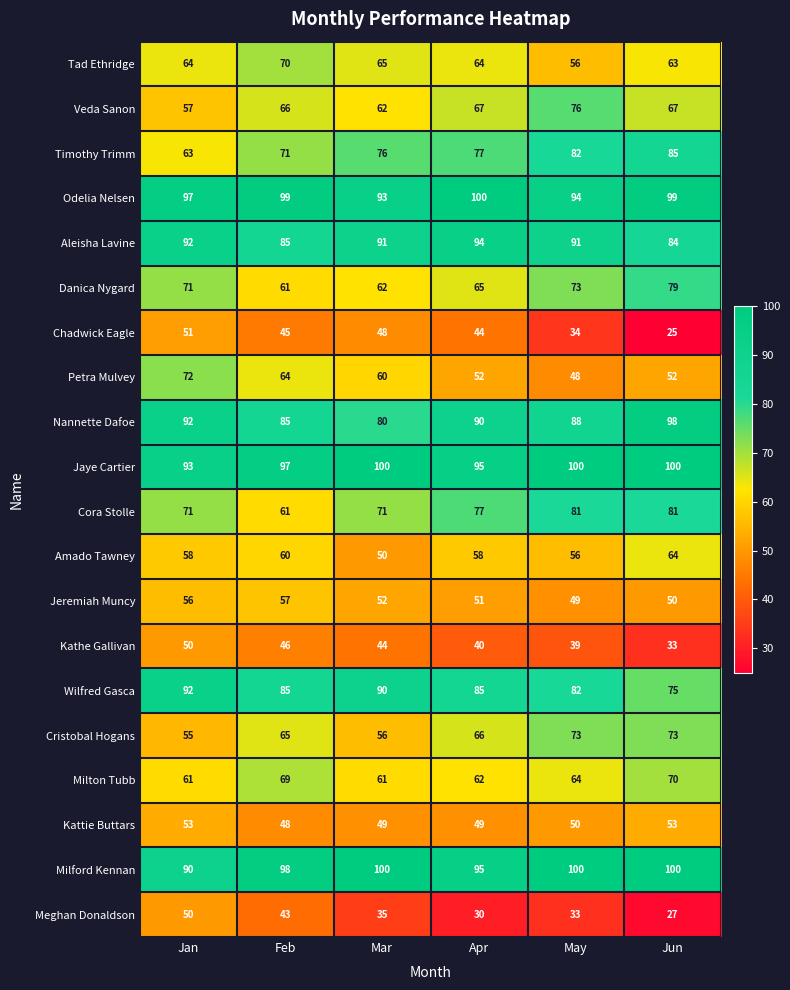

What is the total value across all series at Jan?

1388